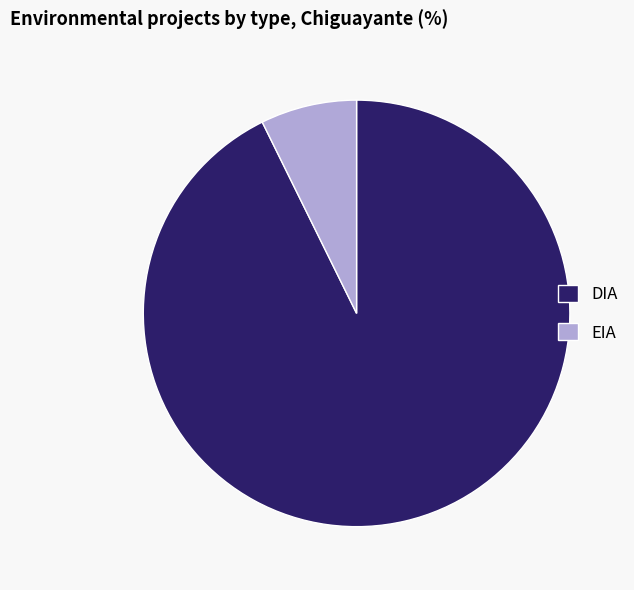

True or false: DIA accounts for 99% of the total.

False